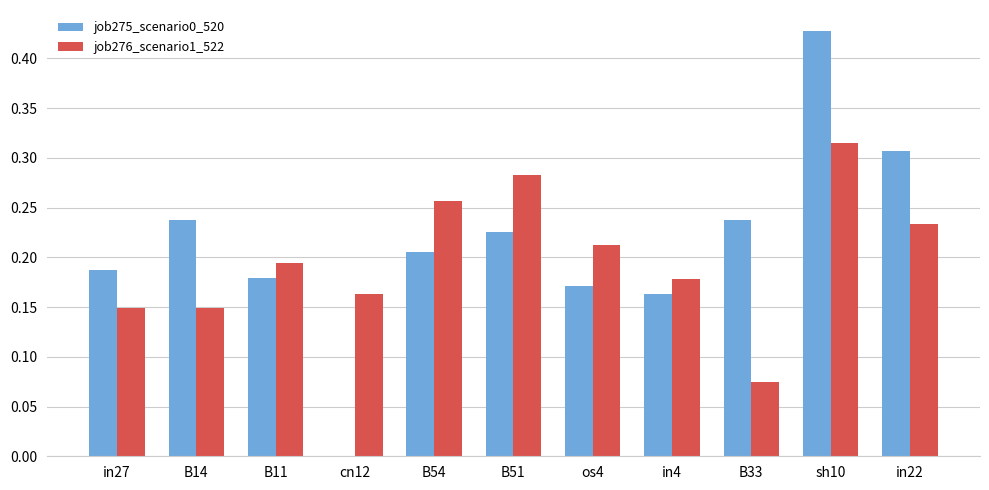

Is the value of job275_scenario0_520 at B11 greater than the value of job276_scenario1_522 at B51?

No